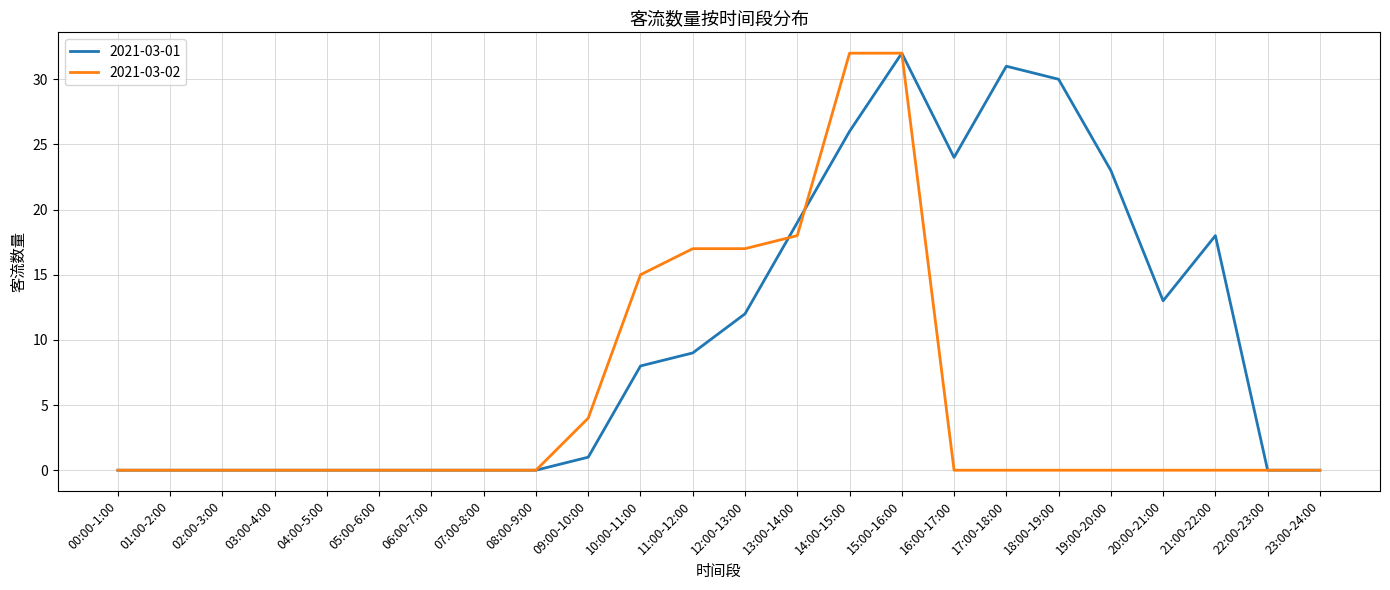

List the series in order of their overall mean, highest first.

2021-03-01, 2021-03-02